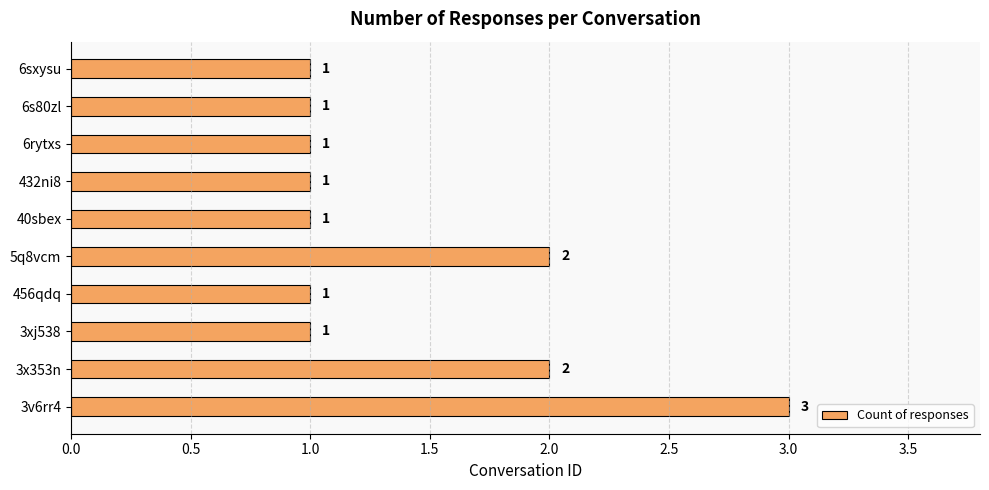

What is the sum of all values?

14